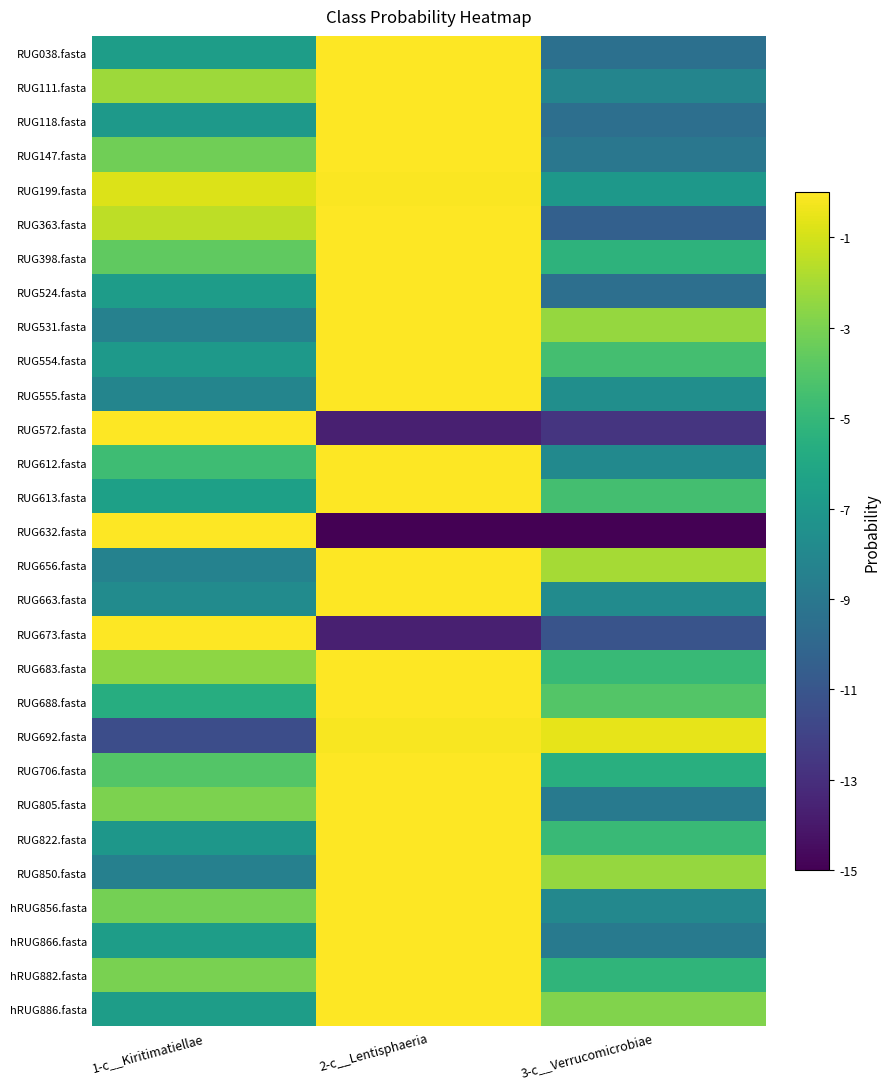

Reading left to right, extract all data points from this chart.

RUG038.fasta: 1-c__Kiritimatiellae=-6.6	2-c__Lentisphaeria=-0.0	3-c__Verrucomicrobiae=-9.5
RUG111.fasta: 1-c__Kiritimatiellae=-2.2	2-c__Lentisphaeria=-0.0	3-c__Verrucomicrobiae=-8.2
RUG118.fasta: 1-c__Kiritimatiellae=-7.0	2-c__Lentisphaeria=-0.0	3-c__Verrucomicrobiae=-9.5
RUG147.fasta: 1-c__Kiritimatiellae=-3.2	2-c__Lentisphaeria=-0.0	3-c__Verrucomicrobiae=-9.0
RUG199.fasta: 1-c__Kiritimatiellae=-0.8	2-c__Lentisphaeria=-0.1	3-c__Verrucomicrobiae=-7.0
RUG363.fasta: 1-c__Kiritimatiellae=-1.5	2-c__Lentisphaeria=-0.0	3-c__Verrucomicrobiae=-10.4
RUG398.fasta: 1-c__Kiritimatiellae=-3.7	2-c__Lentisphaeria=-0.0	3-c__Verrucomicrobiae=-5.3
RUG524.fasta: 1-c__Kiritimatiellae=-6.7	2-c__Lentisphaeria=-0.0	3-c__Verrucomicrobiae=-9.5
RUG531.fasta: 1-c__Kiritimatiellae=-8.4	2-c__Lentisphaeria=-0.0	3-c__Verrucomicrobiae=-2.4
RUG554.fasta: 1-c__Kiritimatiellae=-6.9	2-c__Lentisphaeria=-0.0	3-c__Verrucomicrobiae=-4.5
RUG555.fasta: 1-c__Kiritimatiellae=-8.2	2-c__Lentisphaeria=-0.0	3-c__Verrucomicrobiae=-7.6
RUG572.fasta: 1-c__Kiritimatiellae=-0.0	2-c__Lentisphaeria=-13.7	3-c__Verrucomicrobiae=-12.7
RUG612.fasta: 1-c__Kiritimatiellae=-4.7	2-c__Lentisphaeria=-0.0	3-c__Verrucomicrobiae=-7.9
RUG613.fasta: 1-c__Kiritimatiellae=-6.5	2-c__Lentisphaeria=-0.0	3-c__Verrucomicrobiae=-4.5
RUG632.fasta: 1-c__Kiritimatiellae=0.0	2-c__Lentisphaeria=-15.0	3-c__Verrucomicrobiae=-15.0
RUG656.fasta: 1-c__Kiritimatiellae=-8.3	2-c__Lentisphaeria=-0.0	3-c__Verrucomicrobiae=-2.0
RUG663.fasta: 1-c__Kiritimatiellae=-7.7	2-c__Lentisphaeria=-0.0	3-c__Verrucomicrobiae=-7.8
RUG673.fasta: 1-c__Kiritimatiellae=-0.0	2-c__Lentisphaeria=-13.7	3-c__Verrucomicrobiae=-11.1
RUG683.fasta: 1-c__Kiritimatiellae=-2.6	2-c__Lentisphaeria=-0.0	3-c__Verrucomicrobiae=-4.9
RUG688.fasta: 1-c__Kiritimatiellae=-5.7	2-c__Lentisphaeria=-0.0	3-c__Verrucomicrobiae=-4.0
RUG692.fasta: 1-c__Kiritimatiellae=-11.5	2-c__Lentisphaeria=-0.1	3-c__Verrucomicrobiae=-0.5
RUG706.fasta: 1-c__Kiritimatiellae=-4.0	2-c__Lentisphaeria=-0.0	3-c__Verrucomicrobiae=-5.5
RUG805.fasta: 1-c__Kiritimatiellae=-3.0	2-c__Lentisphaeria=-0.0	3-c__Verrucomicrobiae=-8.8
RUG822.fasta: 1-c__Kiritimatiellae=-7.1	2-c__Lentisphaeria=-0.0	3-c__Verrucomicrobiae=-4.8
RUG850.fasta: 1-c__Kiritimatiellae=-8.4	2-c__Lentisphaeria=-0.0	3-c__Verrucomicrobiae=-2.4
hRUG856.fasta: 1-c__Kiritimatiellae=-3.2	2-c__Lentisphaeria=-0.0	3-c__Verrucomicrobiae=-8.0
hRUG866.fasta: 1-c__Kiritimatiellae=-6.7	2-c__Lentisphaeria=-0.0	3-c__Verrucomicrobiae=-8.8
hRUG882.fasta: 1-c__Kiritimatiellae=-3.0	2-c__Lentisphaeria=-0.0	3-c__Verrucomicrobiae=-5.2
hRUG886.fasta: 1-c__Kiritimatiellae=-6.6	2-c__Lentisphaeria=-0.0	3-c__Verrucomicrobiae=-2.9